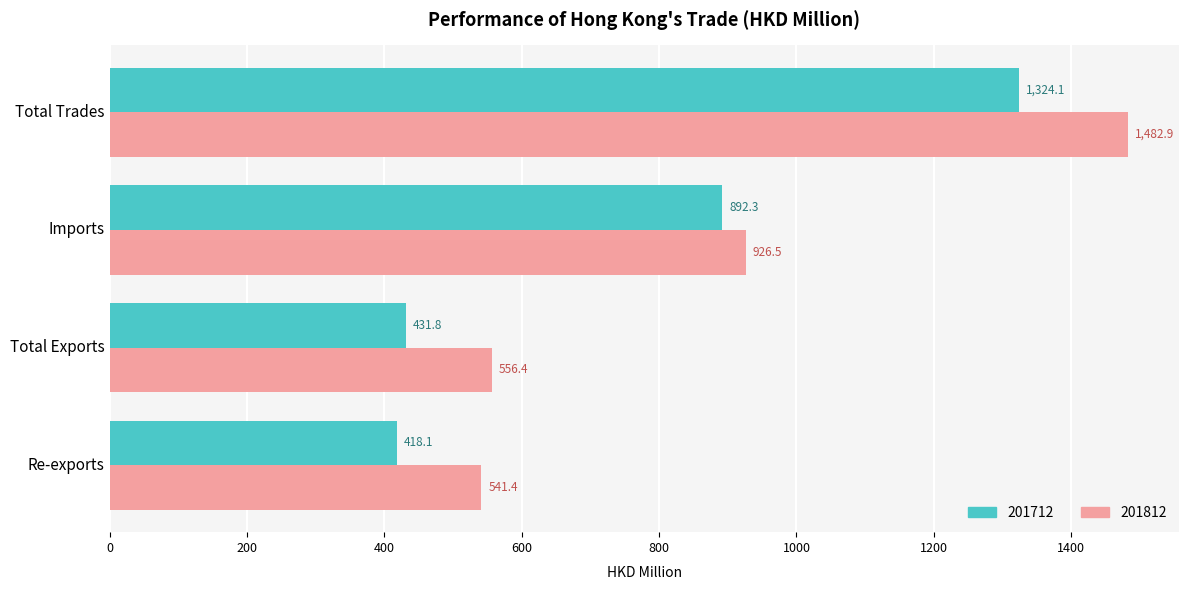

Rank the series at Total Exports from lowest to highest value.

201712, 201812